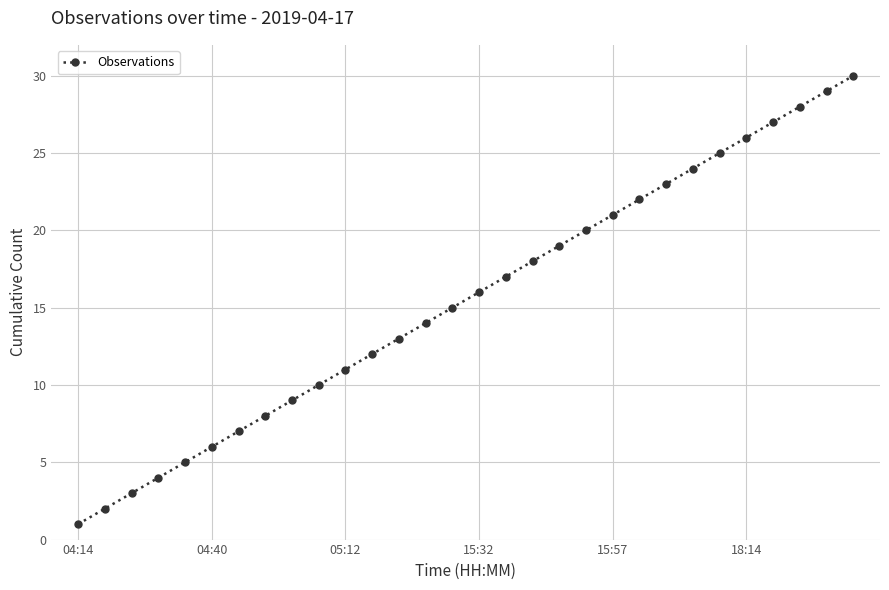

What is the maximum value shown in the chart?

30